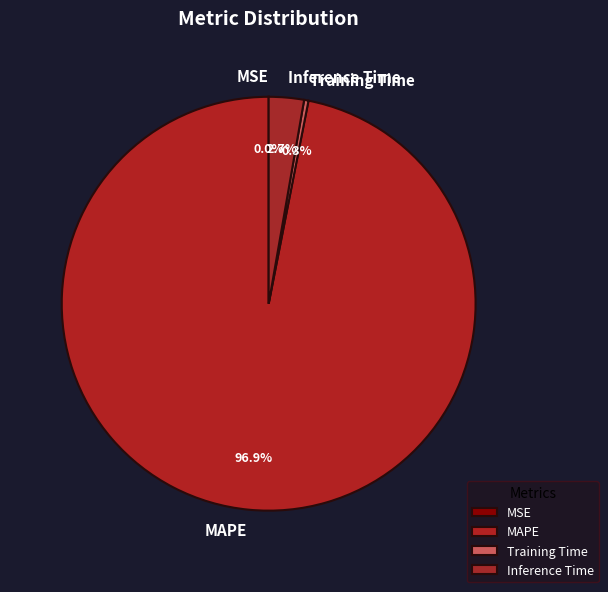

Which category has the biggest portion of the pie?

MAPE